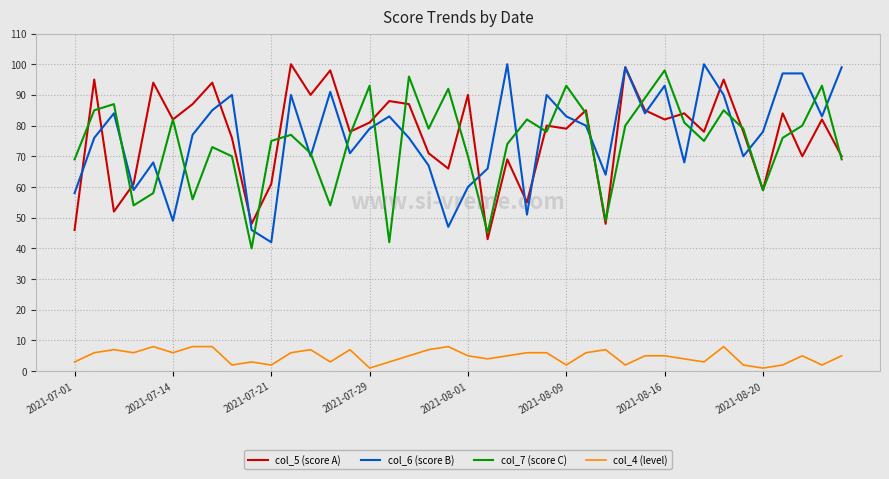

Reading right to left, what are all the values shown in this chart?

col_5 (score A): 70	82	70	84	59	78	95	78	84	82	85	99	48	85	79	80	55	69	43	90	66	71	87	88	81	78	98	90	100	61	48	76	94	87	82	94	61	52	95	46
col_6 (score B): 99	83	97	97	78	70	90	100	68	93	84	99	64	80	83	90	51	100	66	60	47	67	76	83	79	71	91	70	90	42	46	90	85	77	49	68	59	84	76	58
col_7 (score C): 69	93	80	76	59	79	85	75	81	98	89	80	49	84	93	78	82	74	45	70	92	79	96	42	93	77	54	71	77	75	40	70	73	56	82	58	54	87	85	69
col_4 (level): 5	2	5	2	1	2	8	3	4	5	5	2	7	6	2	6	6	5	4	5	8	7	5	3	1	7	3	7	6	2	3	2	8	8	6	8	6	7	6	3